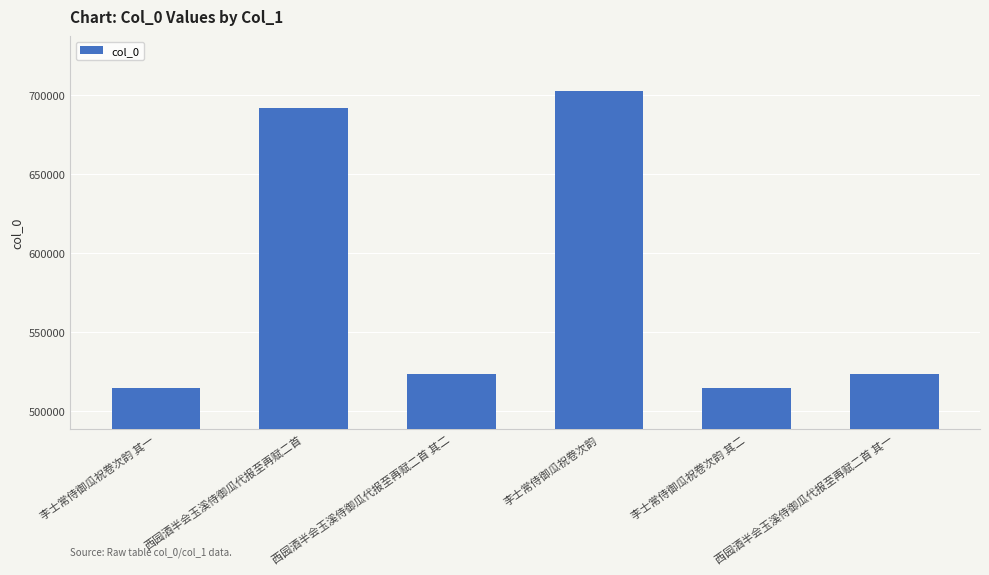

Are the bars grouped side by side (vs. stacked)?

No